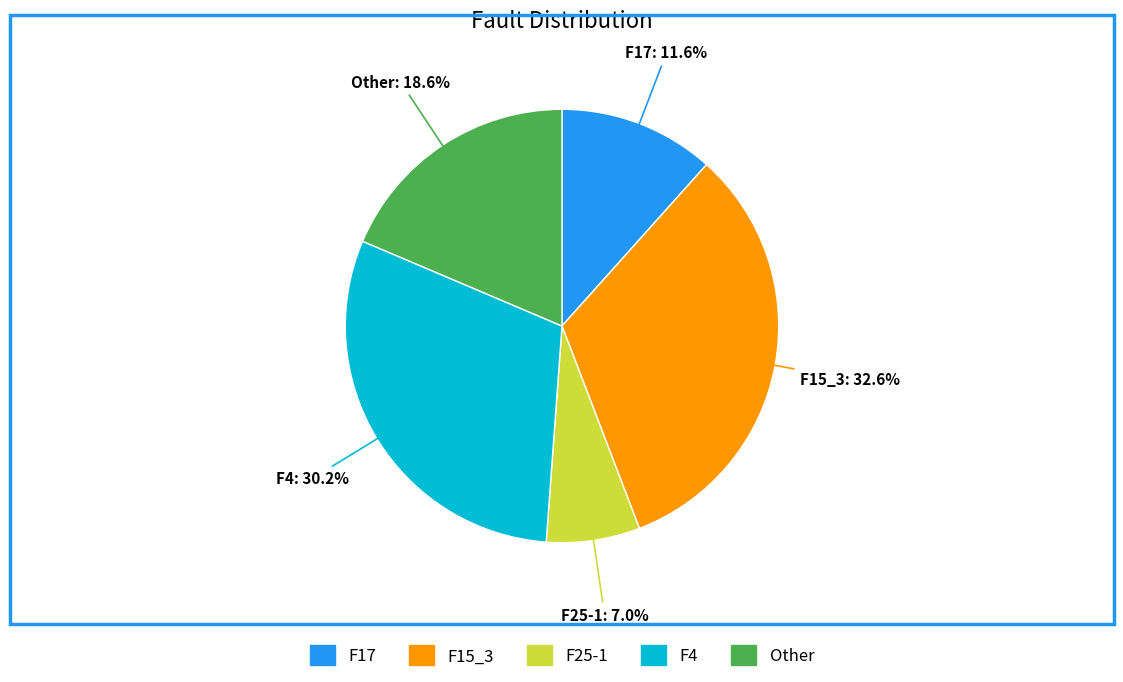

Which has a higher value, F25-1 or F4?

F4